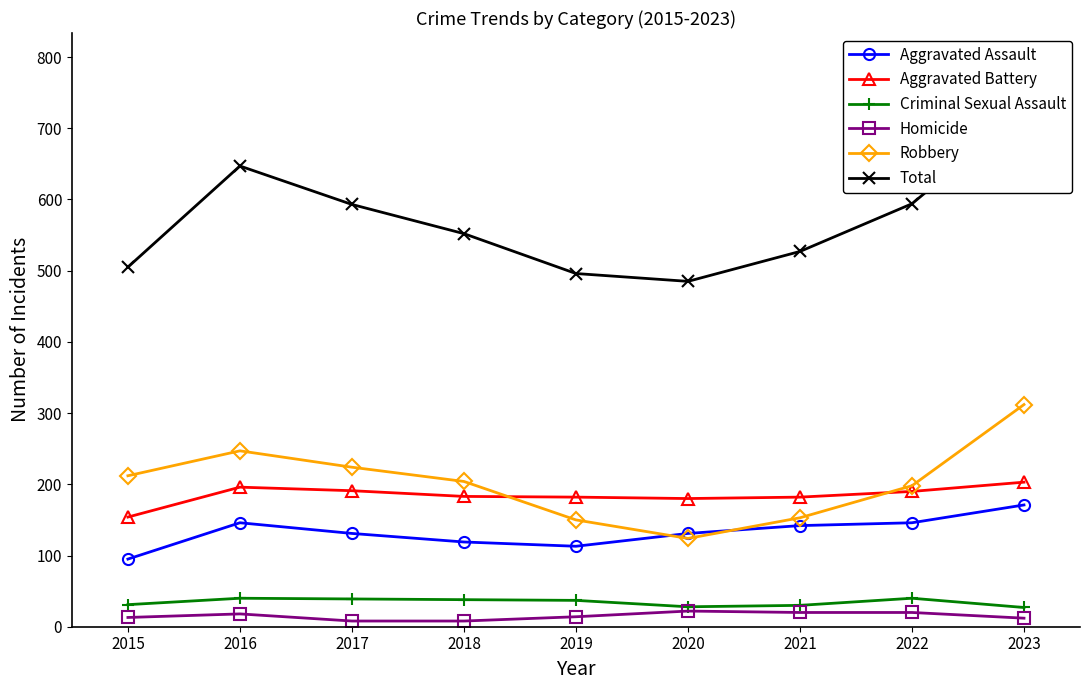

Is it true that Robbery equals 443 at 2023?

False